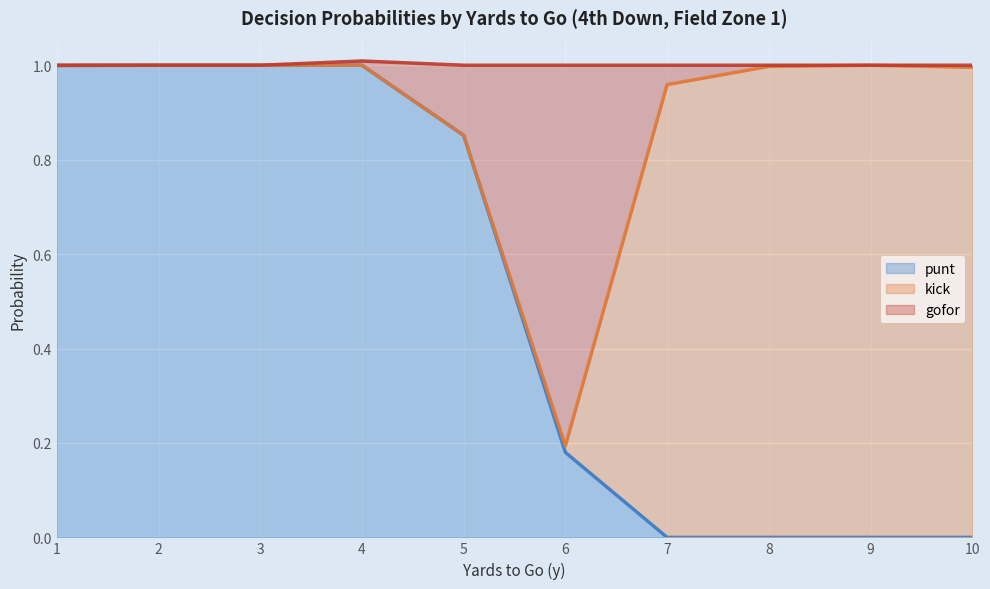

What is the difference between the second highest and second lowest values in the punt series?

1.0